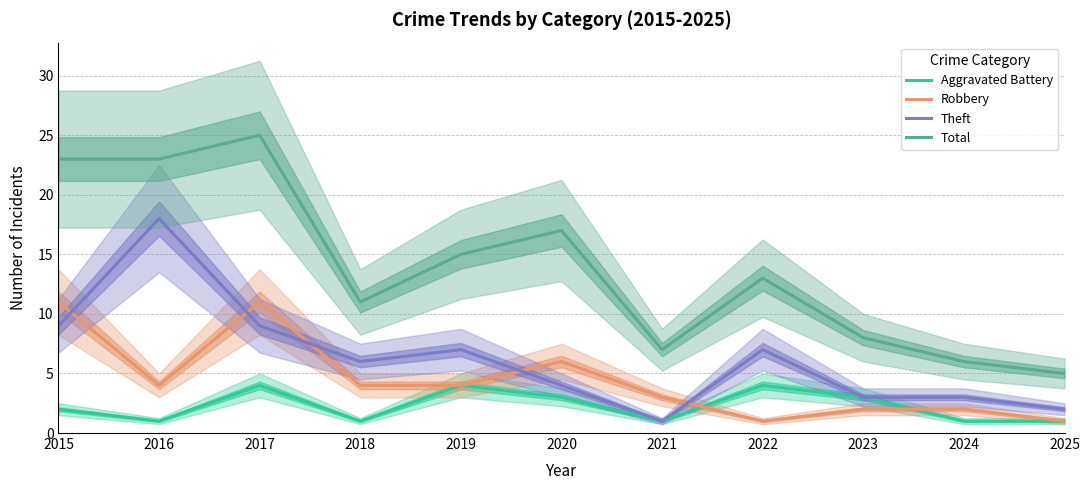

Rank the categories by Aggravated Battery value from highest to lowest.

2017, 2019, 2022, 2020, 2023, 2015, 2016, 2018, 2021, 2024, 2025